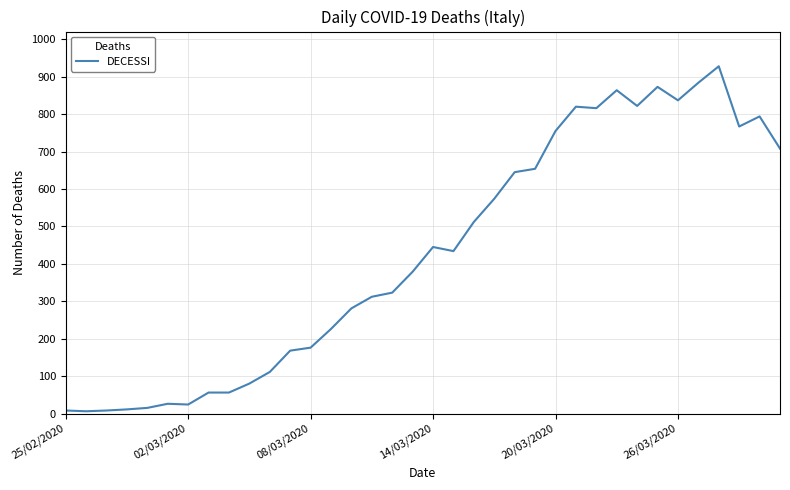

What is the difference between the maximum and minimum values?

922